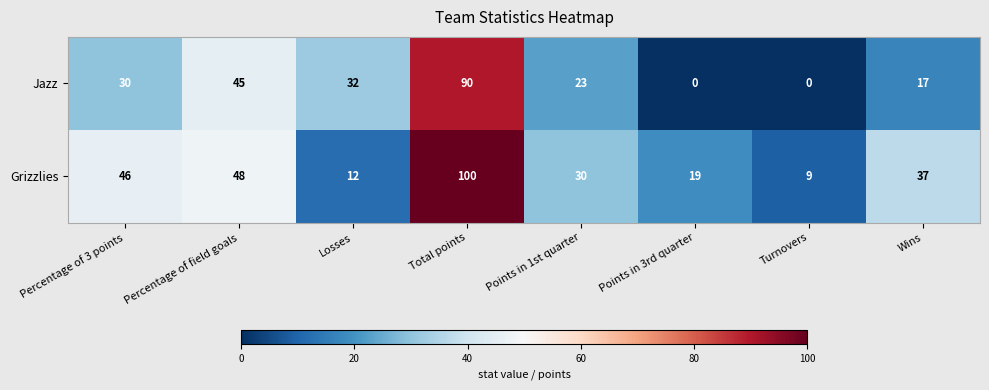

Reading left to right, what are all the values shown in this chart?

Jazz: Percentage of 3 points=30	Percentage of field goals=45	Losses=32	Total points=90	Points in 1st quarter=23	Points in 3rd quarter=0	Turnovers=0	Wins=17
Grizzlies: Percentage of 3 points=46	Percentage of field goals=48	Losses=12	Total points=100	Points in 1st quarter=30	Points in 3rd quarter=19	Turnovers=9	Wins=37